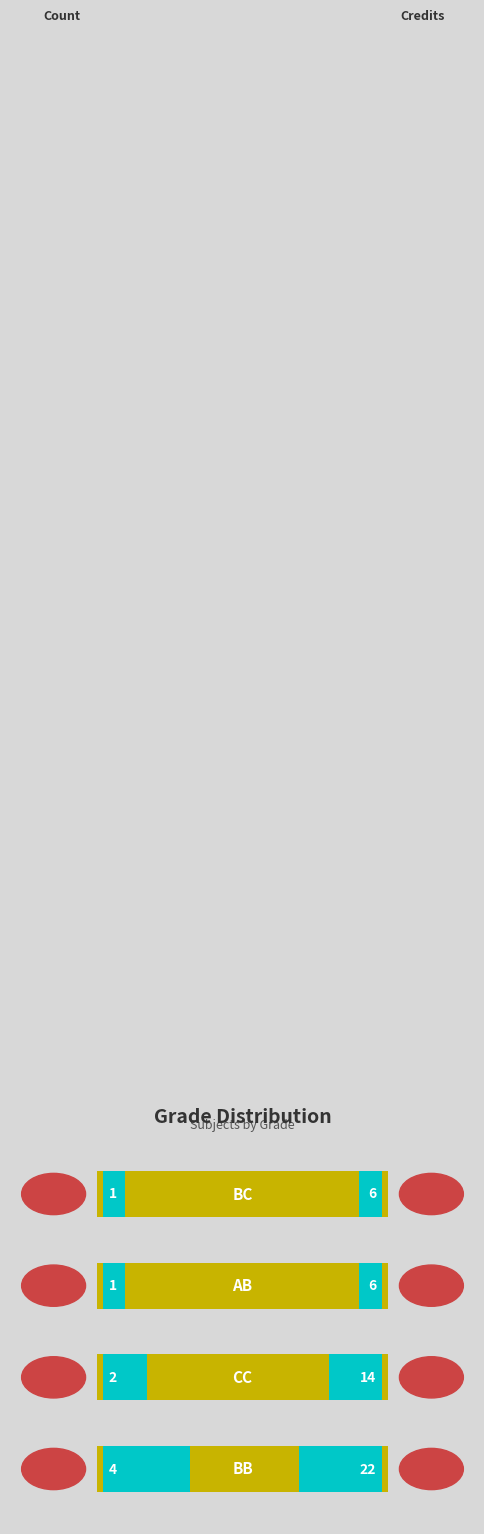

How many bars are there in total?

4